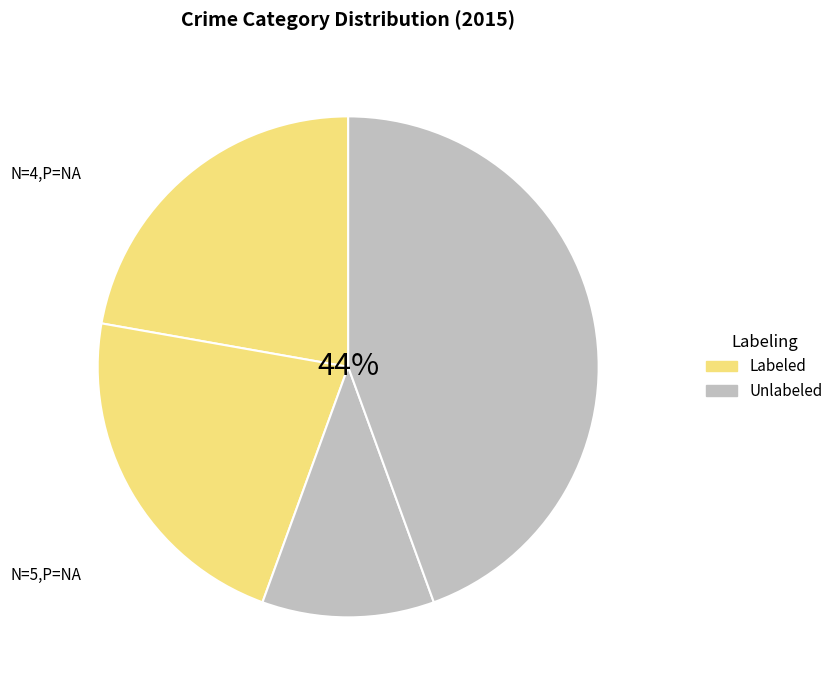

Count the number of slices in the pie.

4